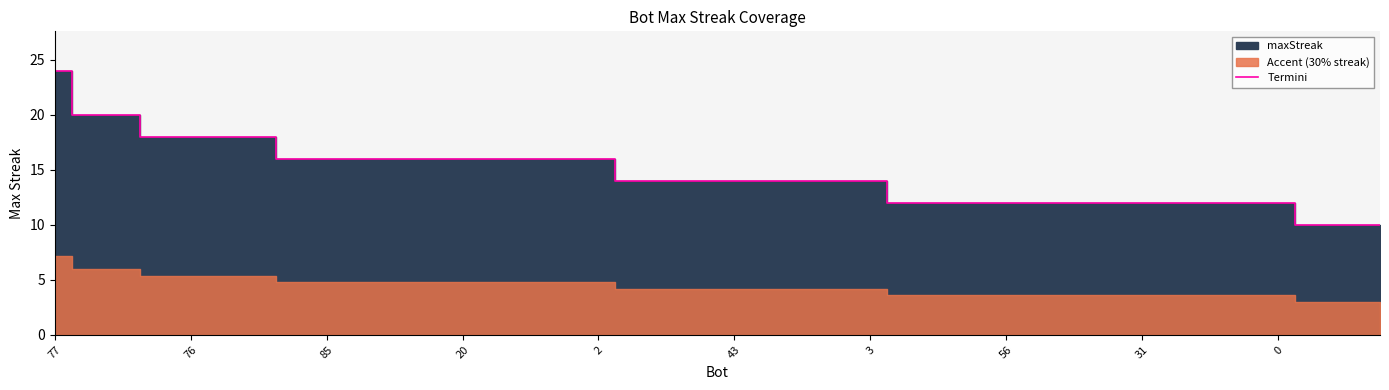

At which category does the chart reach its minimum across all series?

37